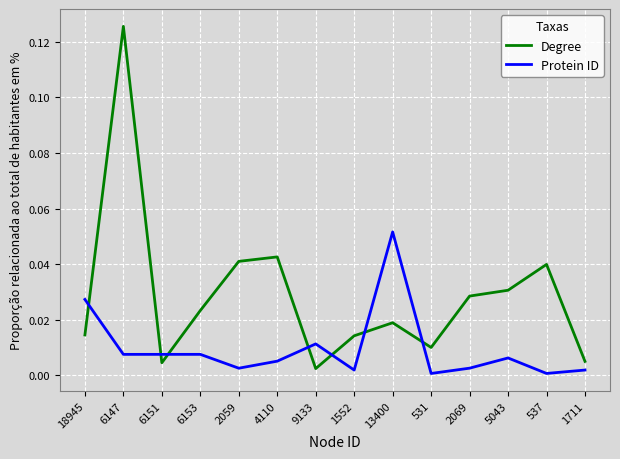

At how many categories does at least one series exceed 0?

14